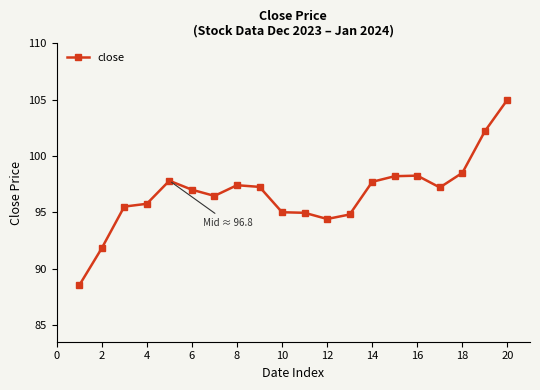

What is the value of the 11th point from the left?

95.0